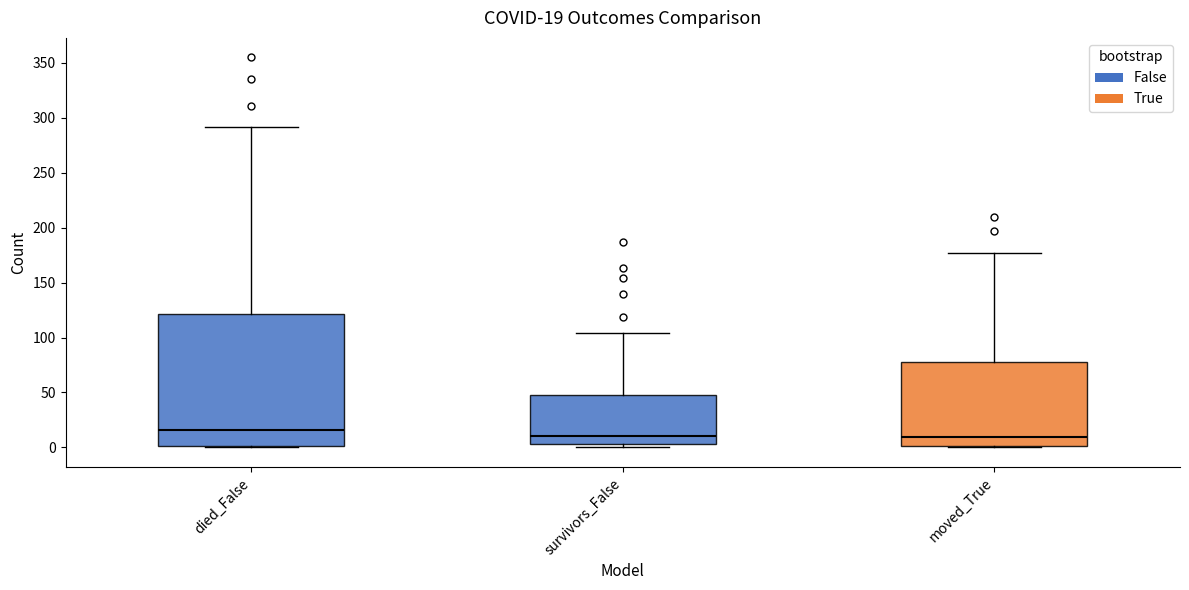

Which box's median line is the highest?

died_False